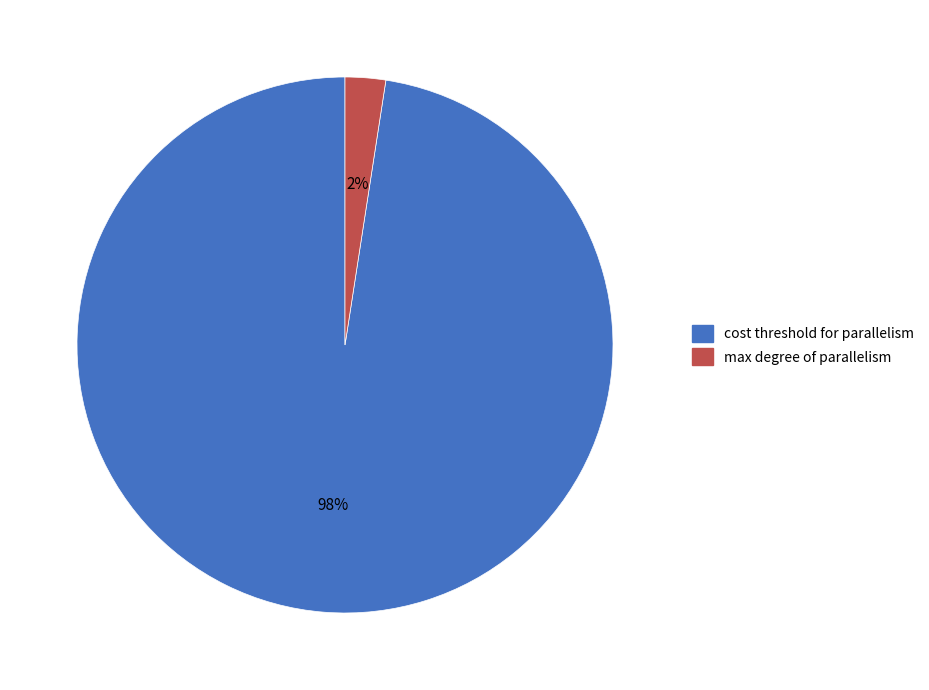

Does any single category account for the majority?

Yes